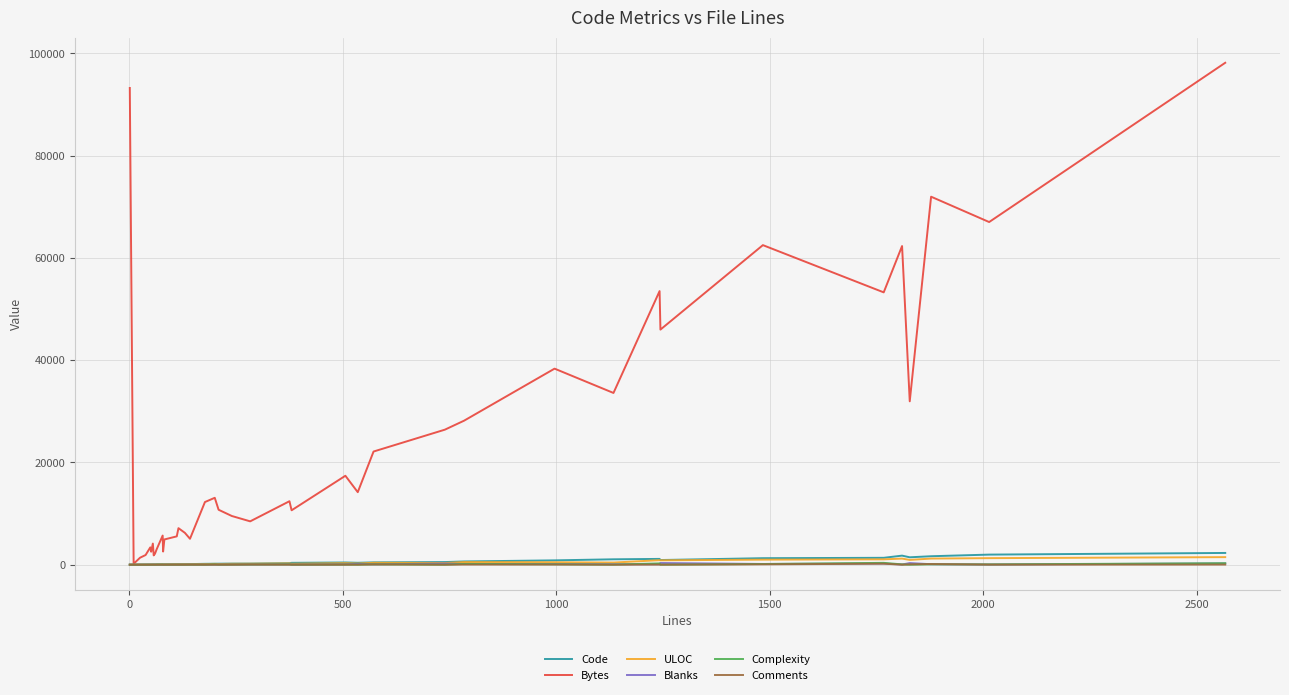

How many categories are shown in the chart?

40